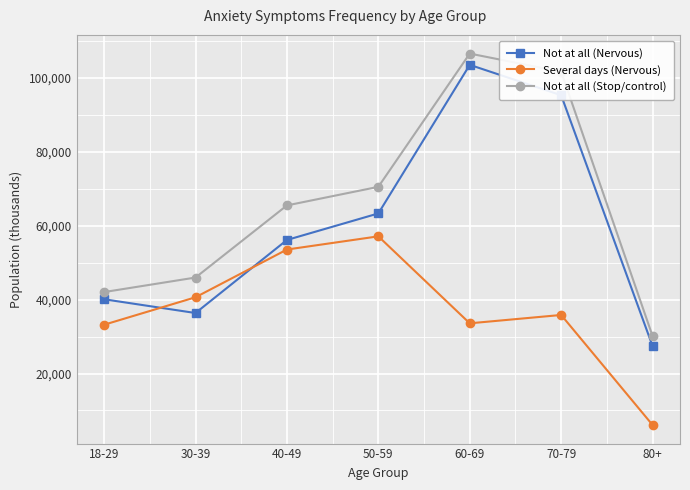

How many lines are shown in the chart?

3